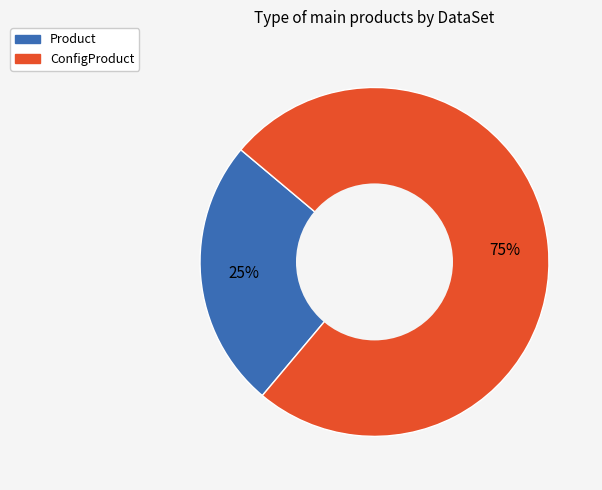

Which slice is the largest?

ConfigProduct